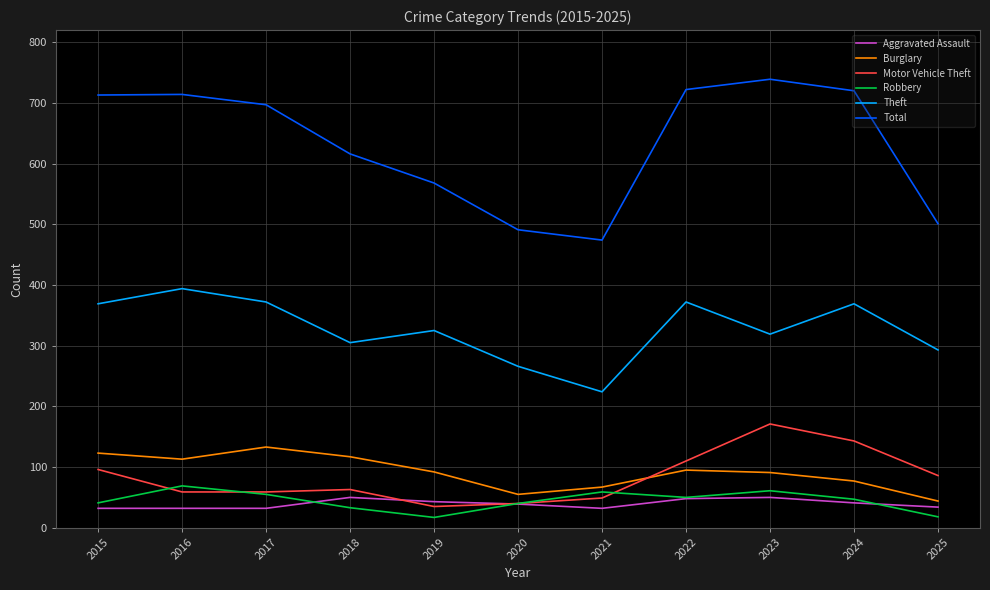

At which category does Total reach its first local valley?

2021